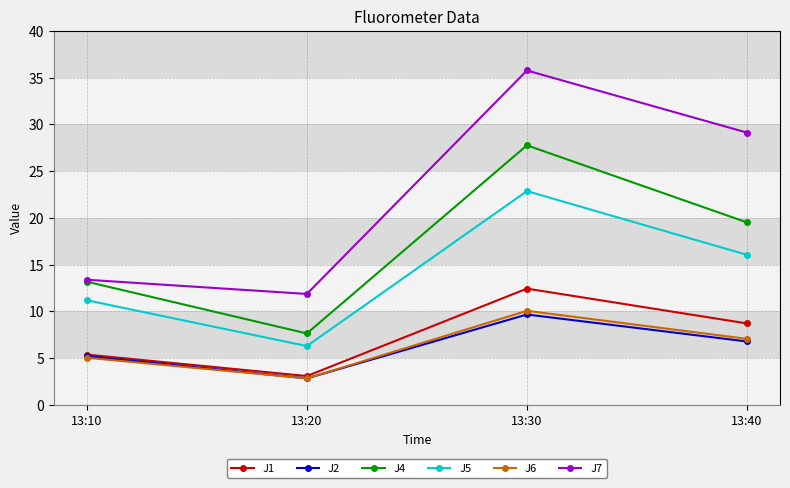

True or false: J2 and J4 cross at least once.

False